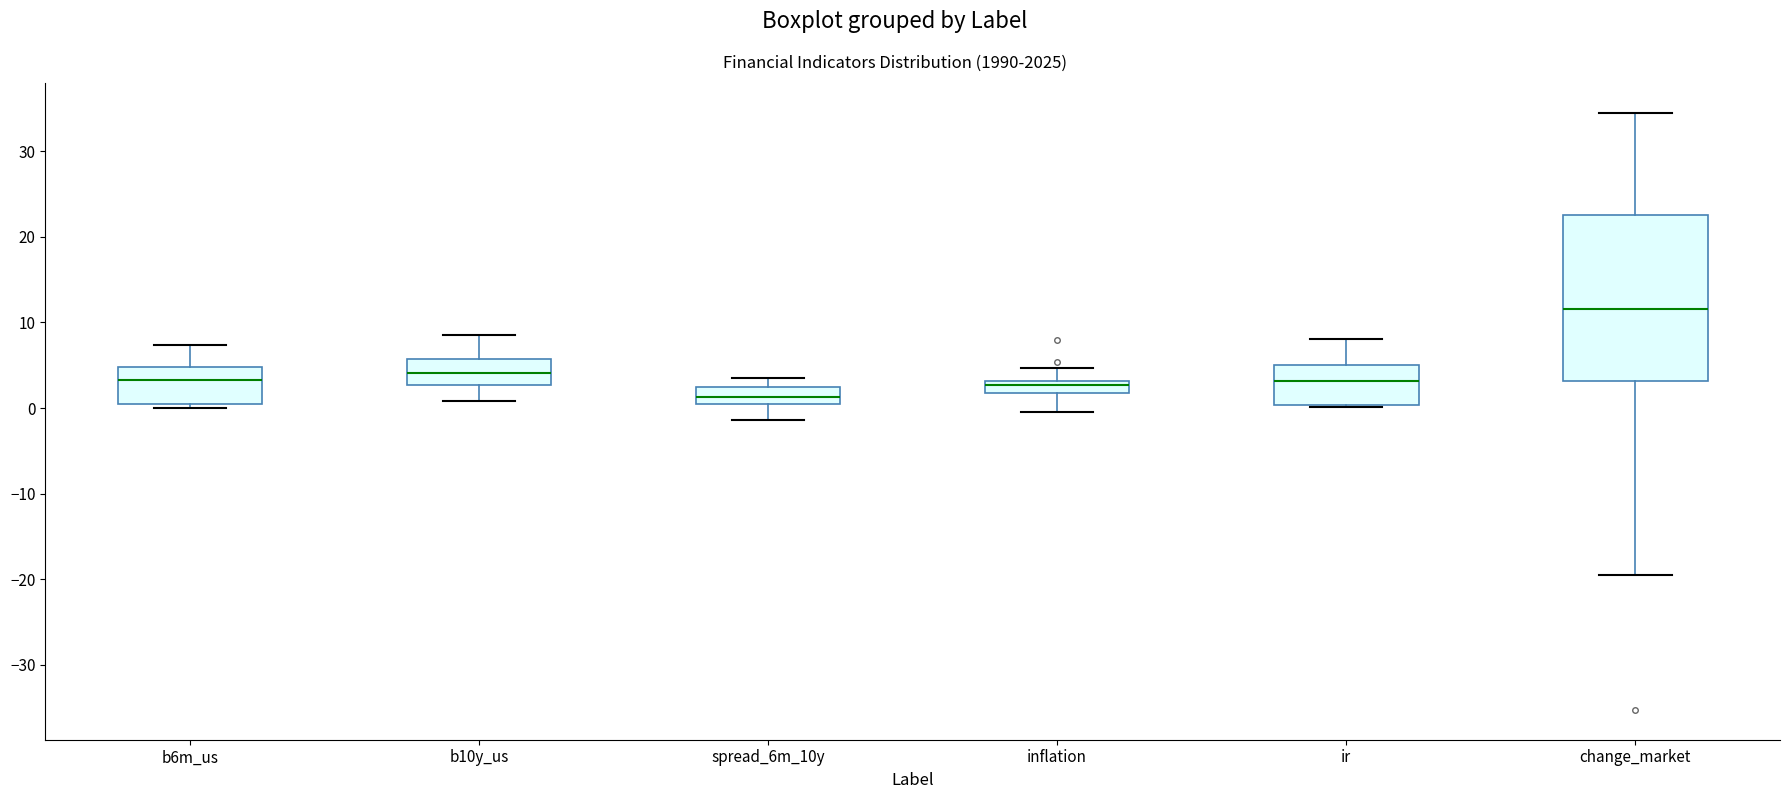

Which box has the lowest median line?

spread_6m_10y